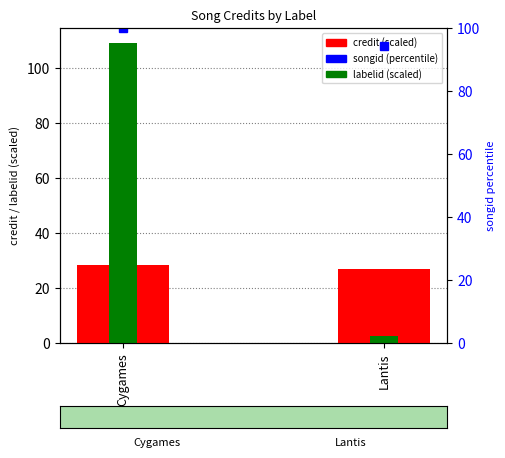

Which series has the widest spread of values?

labelid (scaled)